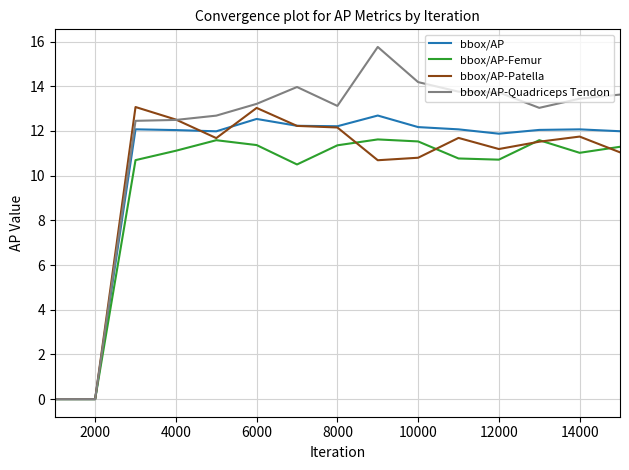

Which series has the largest total across all categories?

bbox/AP-Quadriceps Tendon